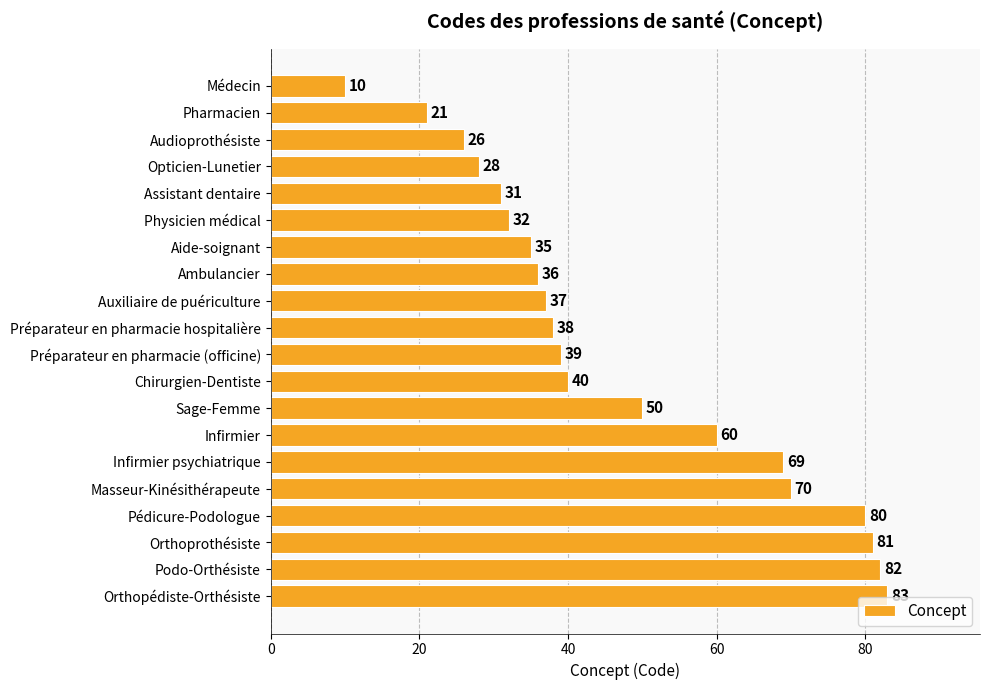

True or false: the data shows 45 at Pédicure-Podologue.

False